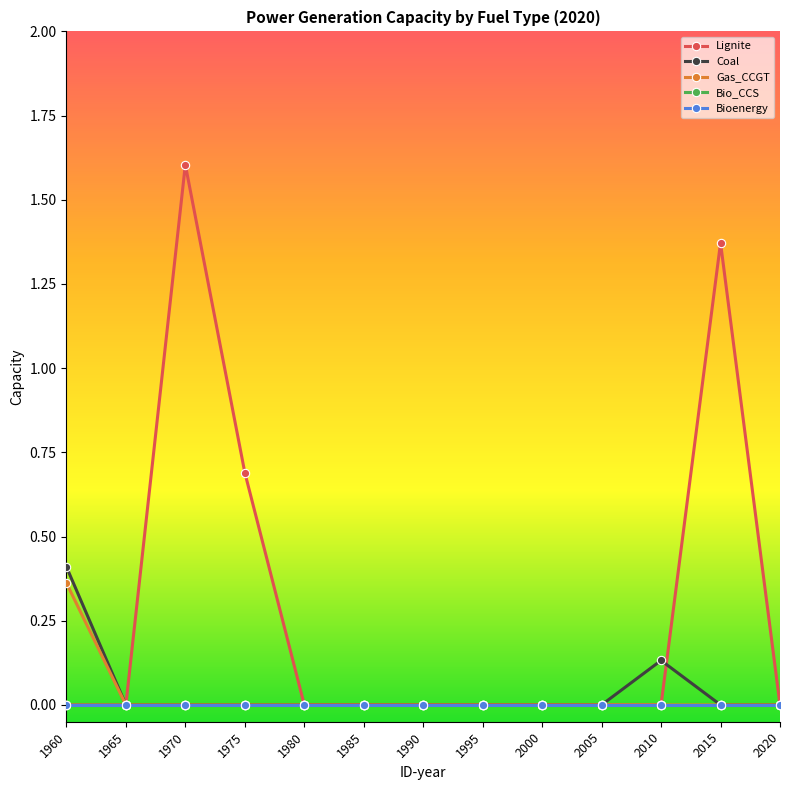

True or false: Lignite has more than 2 interior local peaks.

False